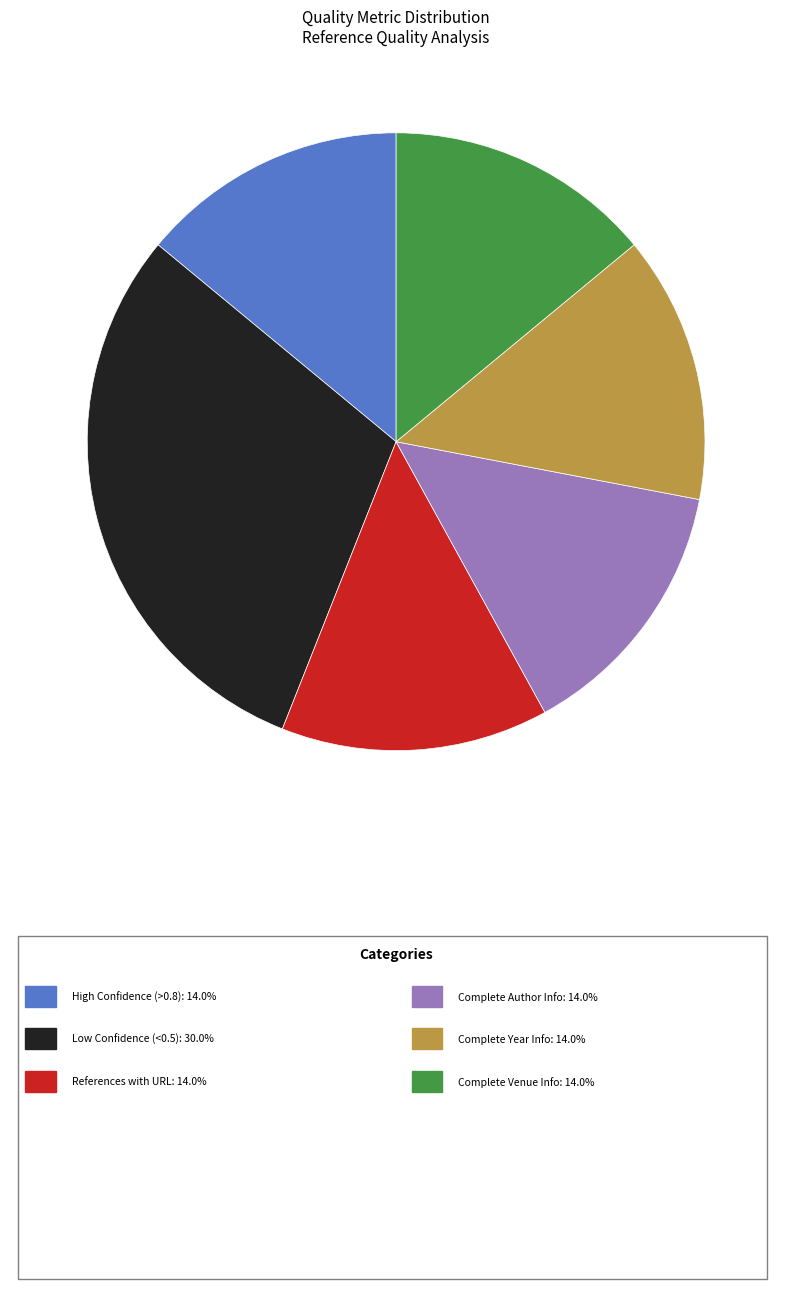

Is there any slice that represents more than half of the pie?

No